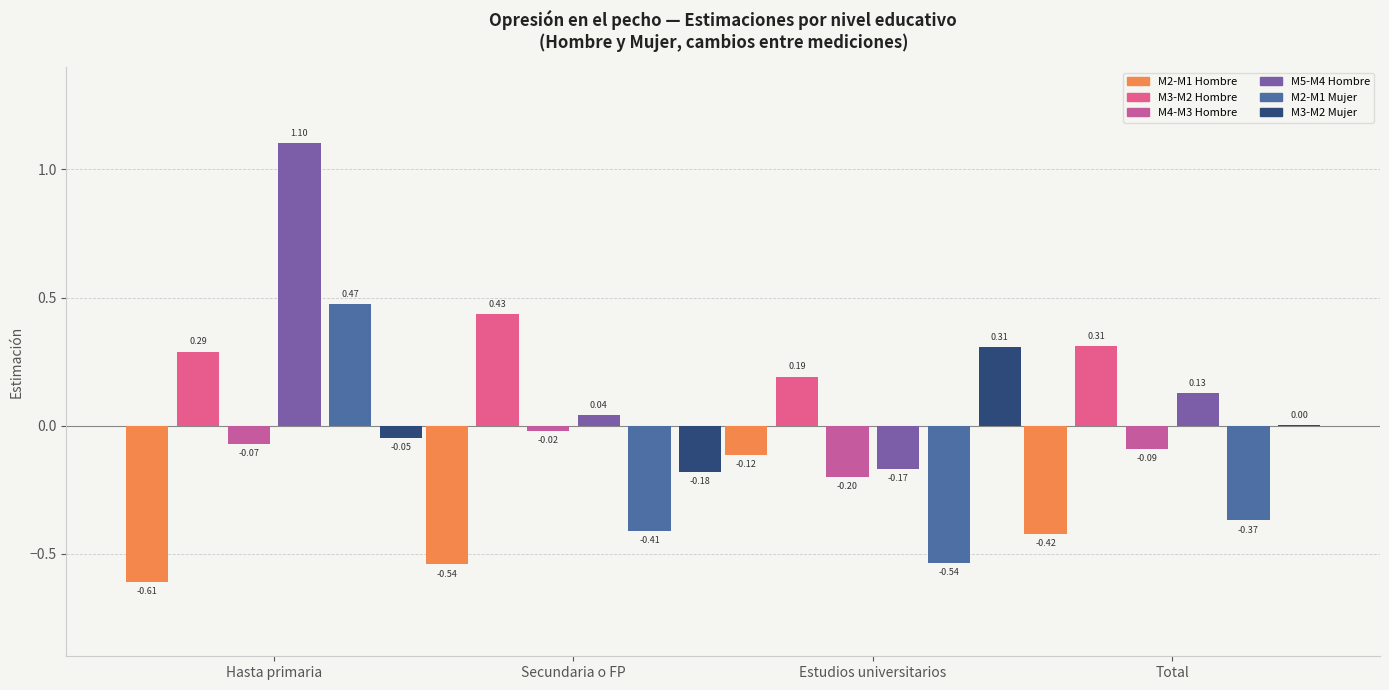

How many groups of bars are there?

4